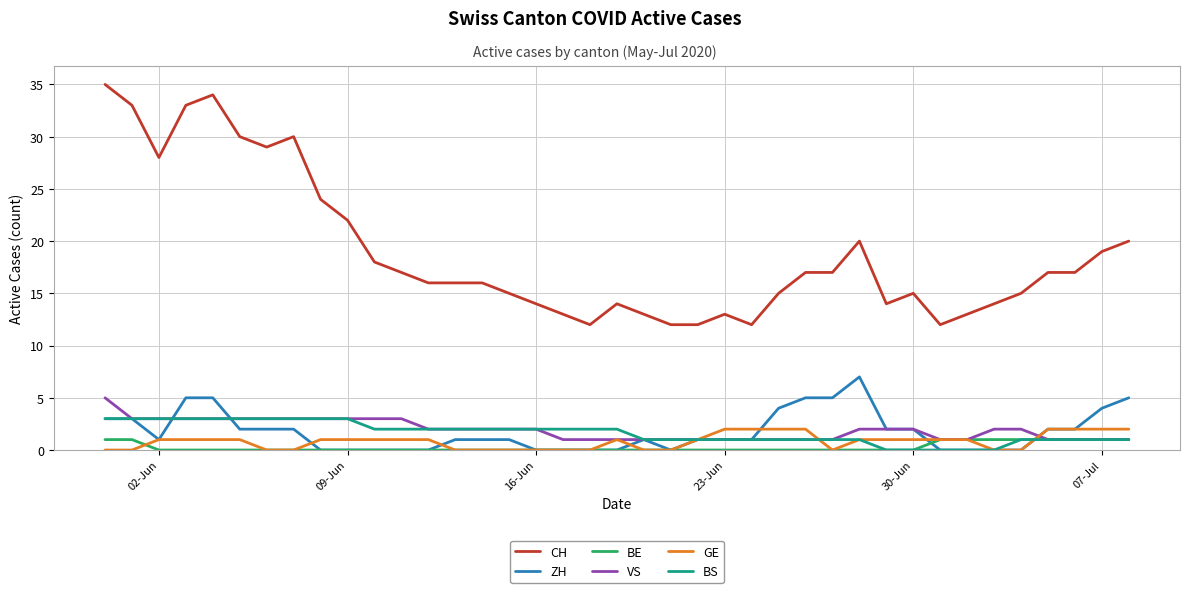

Which series has the largest range (max minus min)?

CH